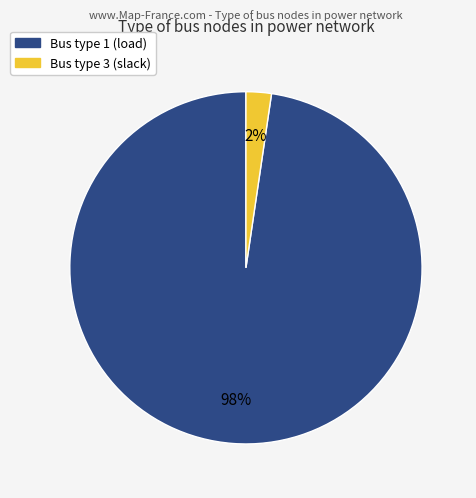

Is there any slice that represents more than half of the pie?

Yes